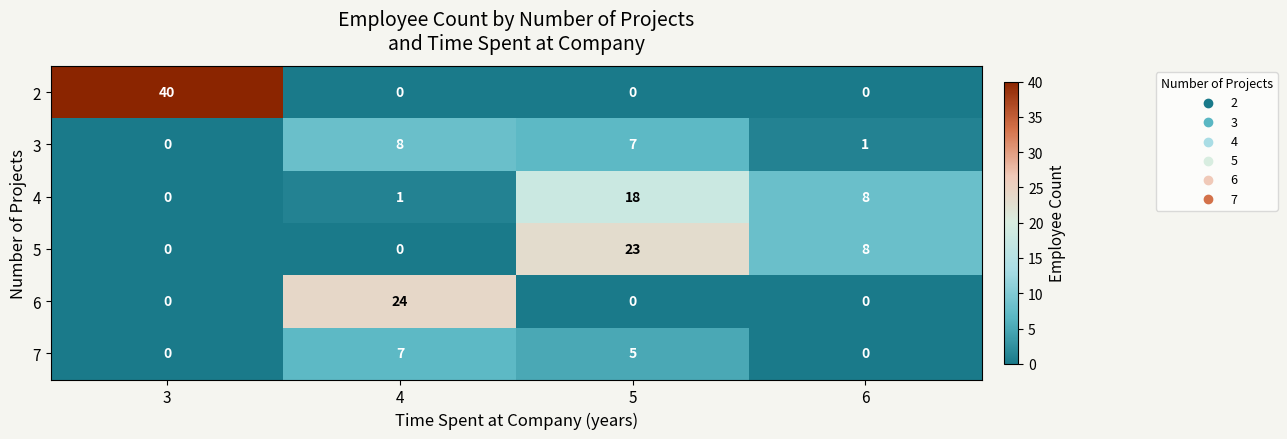

What is the greatest value displayed?

40